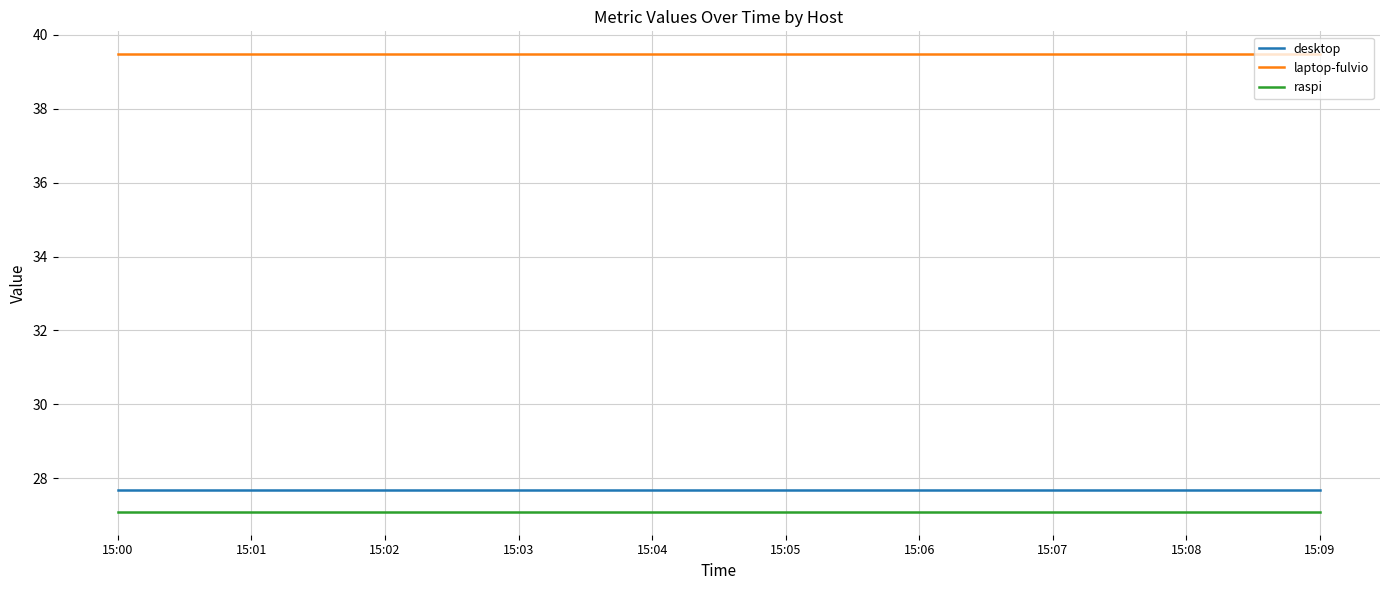

True or false: raspi and desktop cross at least once.

False